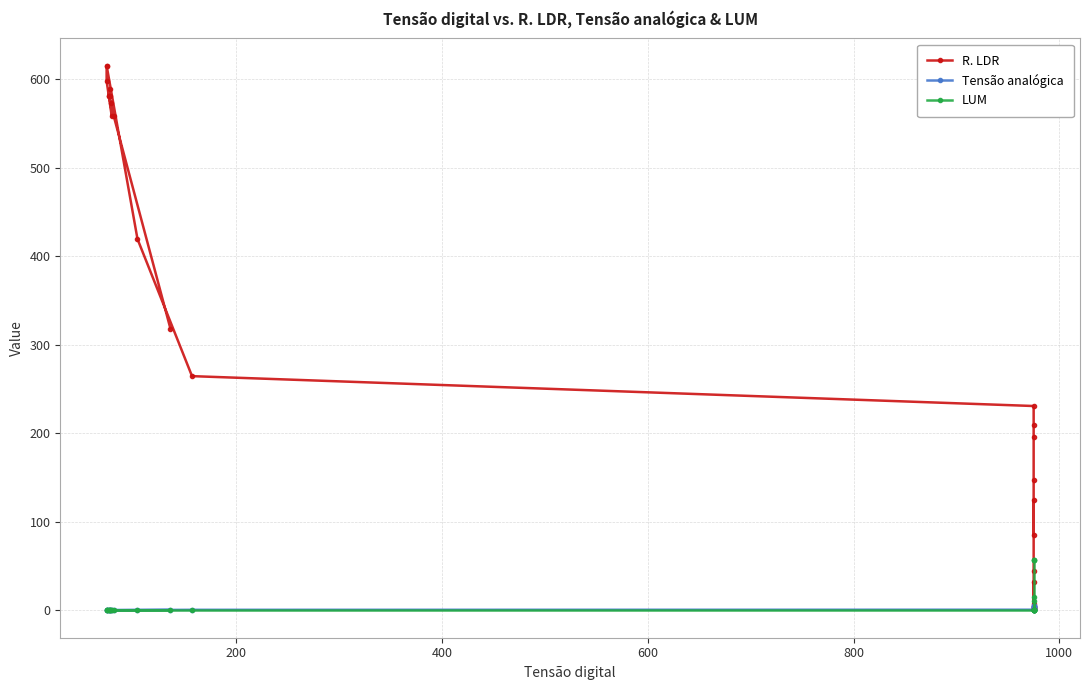

What are all the series names shown in the legend?

R. LDR, Tensão analógica, LUM